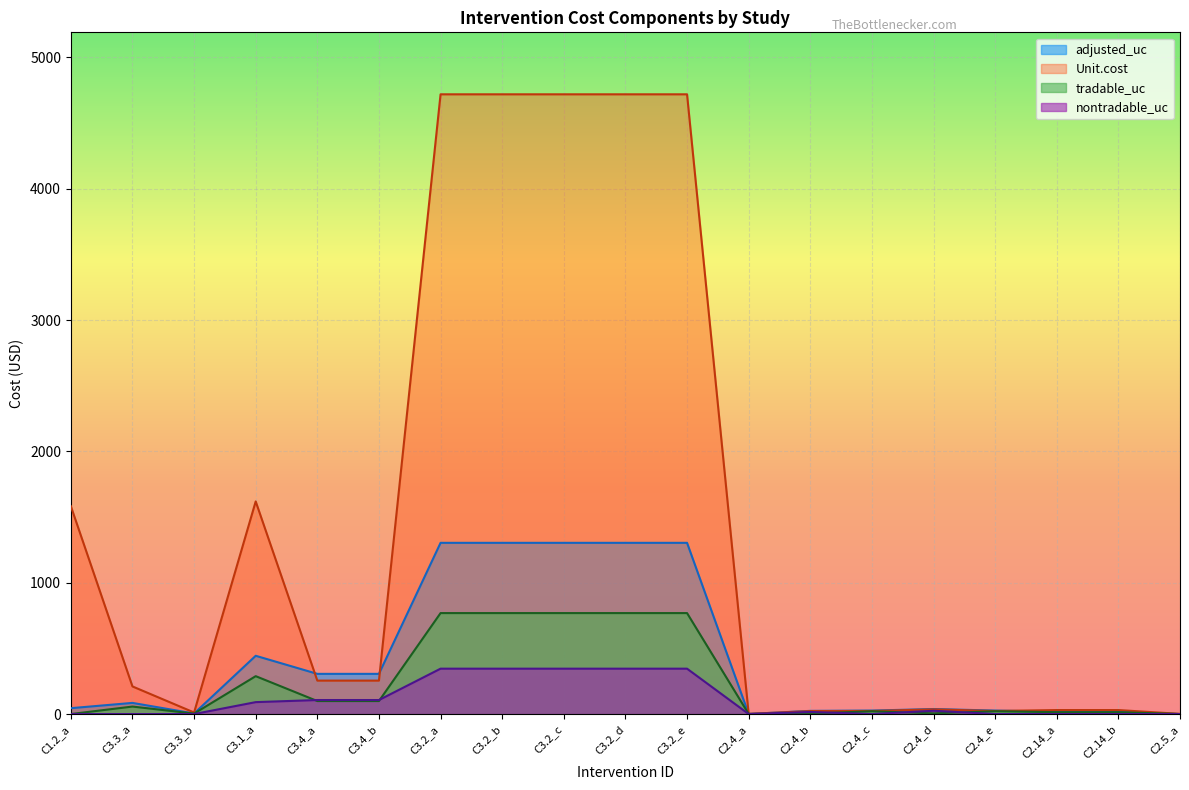

What is the sum of the nontradable_uc values at C3.2_e and C3.3_b?

345.5